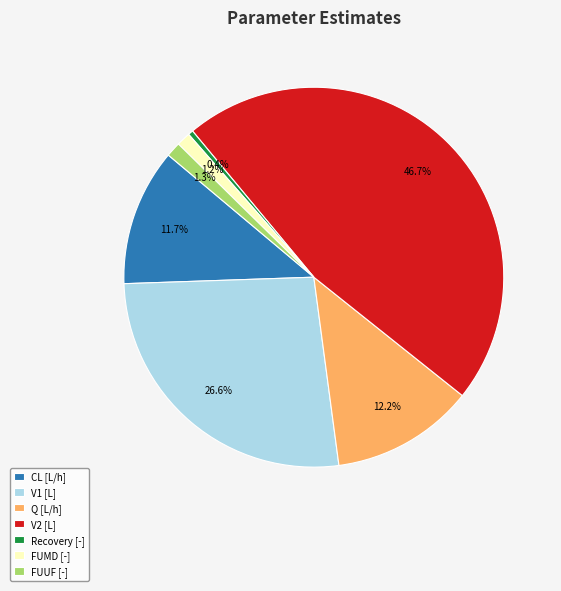

To the nearest percent, what is the combined percentage of V2 [L] and CL [L/h]?

58%